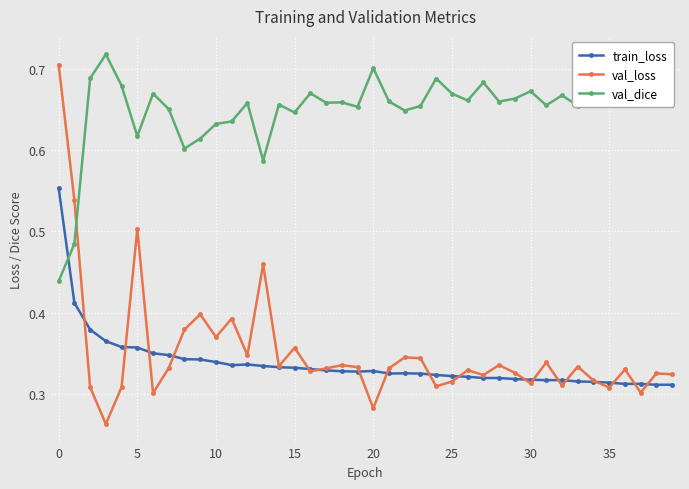

After their last crossing, which series has the higher values: val_dice or val_loss?

val_dice